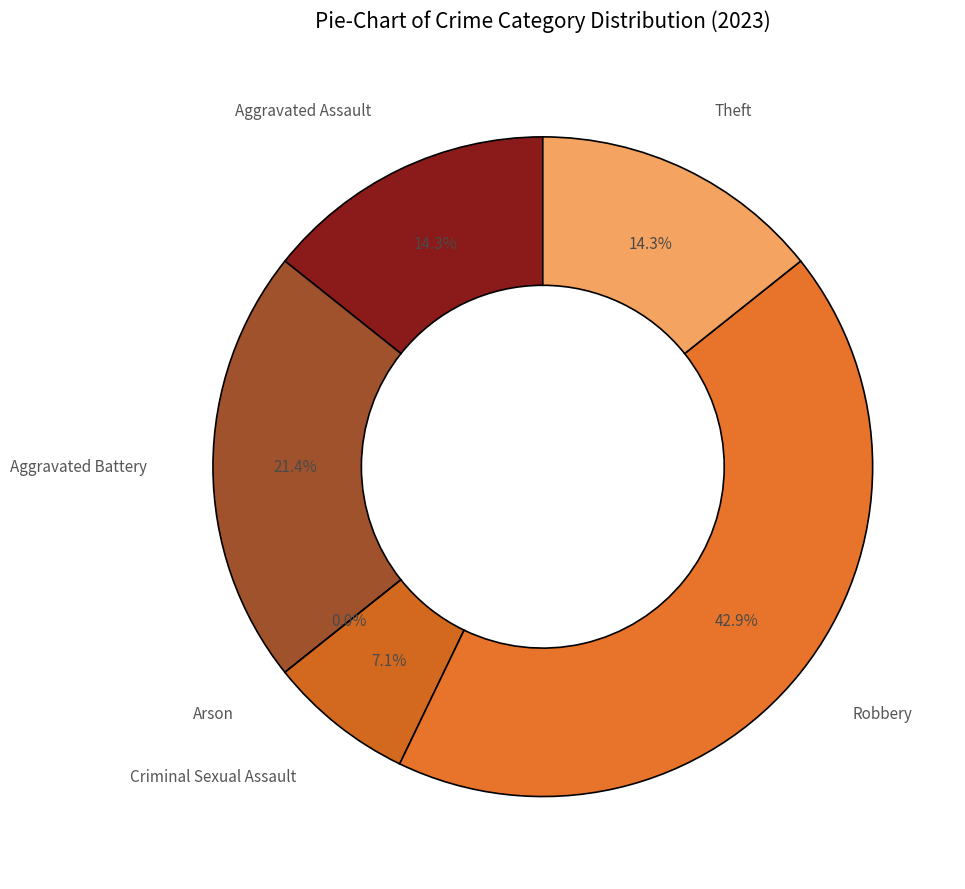

What percentage is the Robbery slice, to the nearest percent?

43%